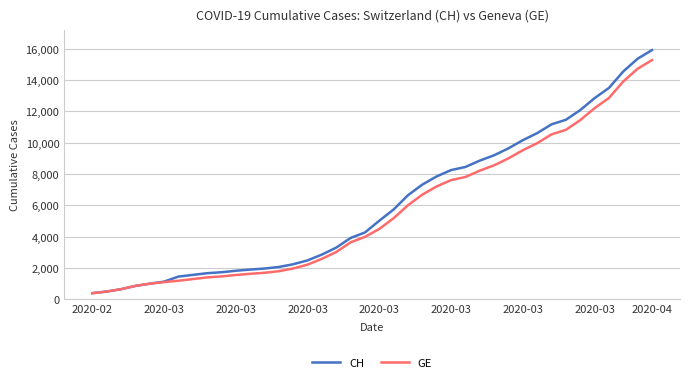

Which series has the widest spread of values?

CH